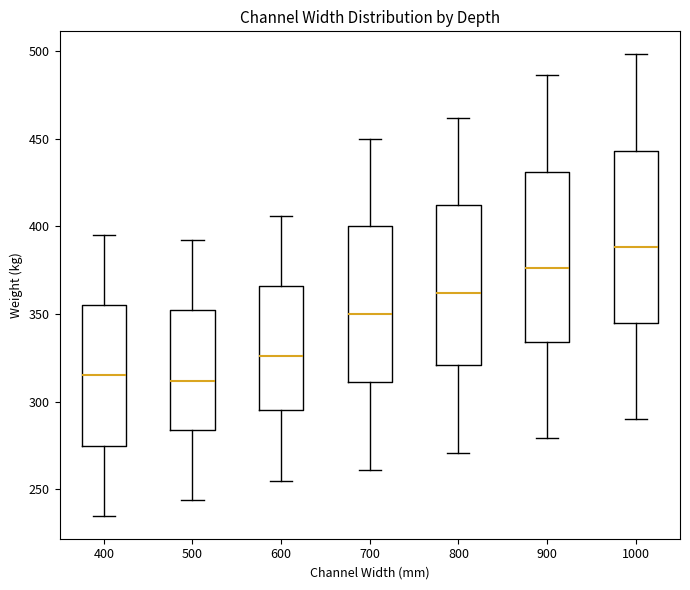

Reading left to right, read every box against the y-axis: the position of its median line, the range the box covers, and the ends of its whiskers. The values are not printed on the chart, so give them approximately, as read against the axis.

400: median 315, box 275 to 355, whiskers 235 to 395
500: median 310, box 285 to 350, whiskers 245 to 390
600: median 325, box 295 to 365, whiskers 255 to 405
700: median 350, box 310 to 400, whiskers 260 to 450
800: median 360, box 320 to 410, whiskers 270 to 460
900: median 375, box 335 to 430, whiskers 280 to 485
1000: median 390, box 345 to 445, whiskers 290 to 500